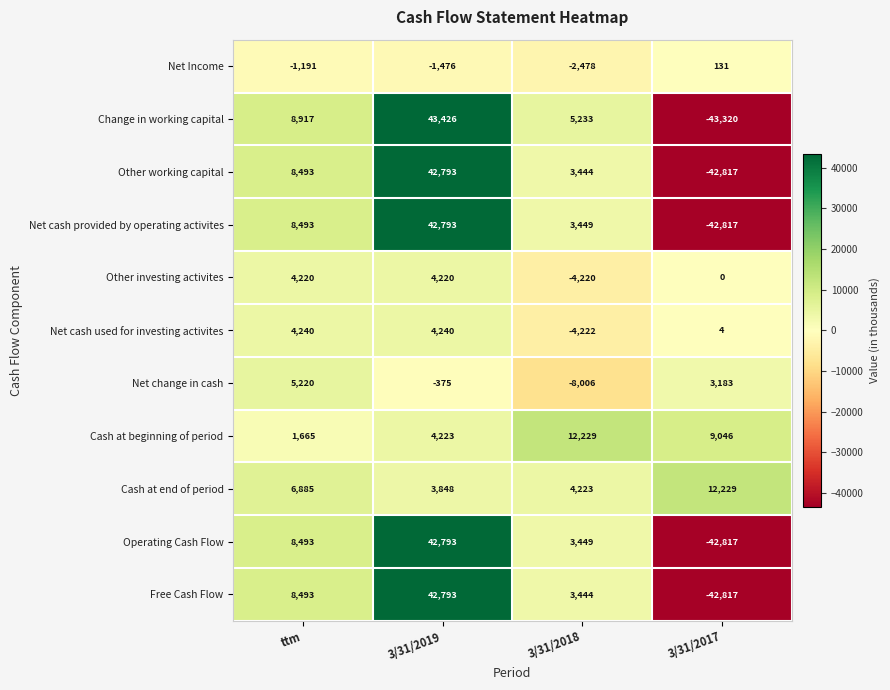

Read the Other working capital value at 3/31/2018.

3444